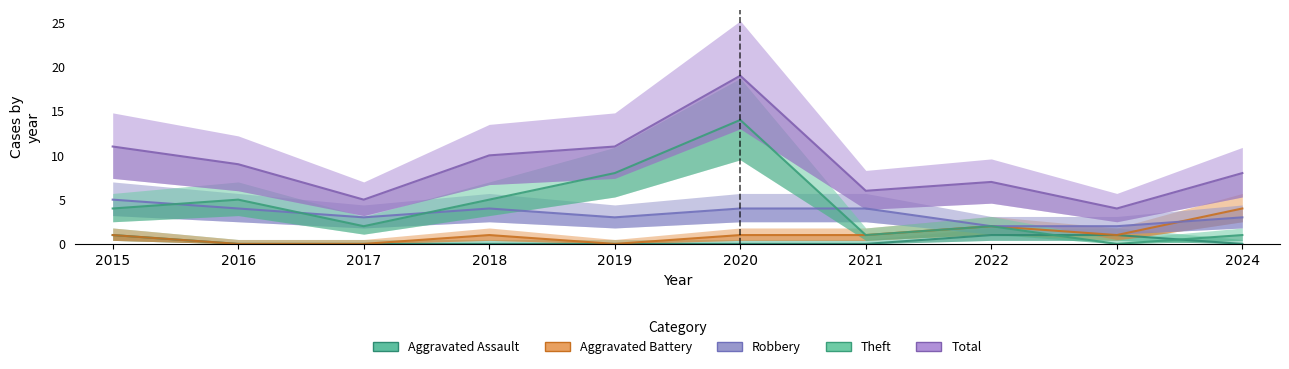

What is the average value of the Total series?

9